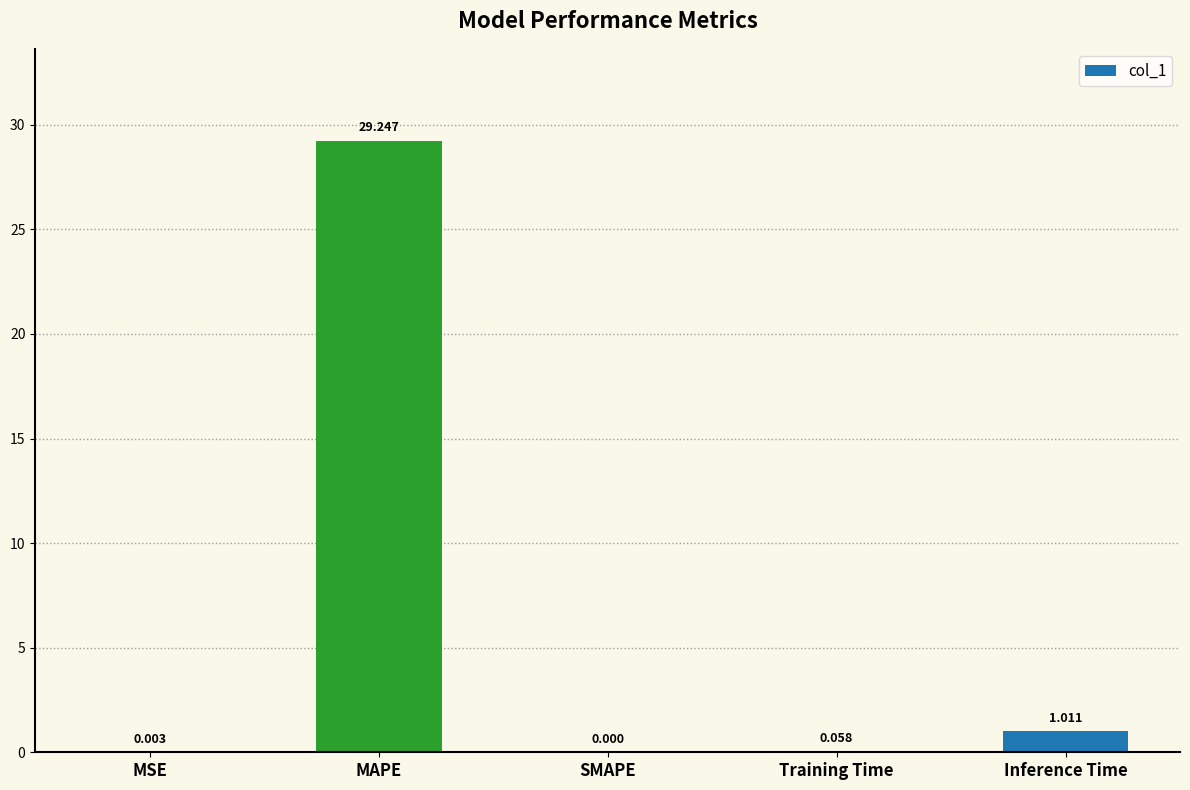

Which category has the highest value across all series?

MAPE